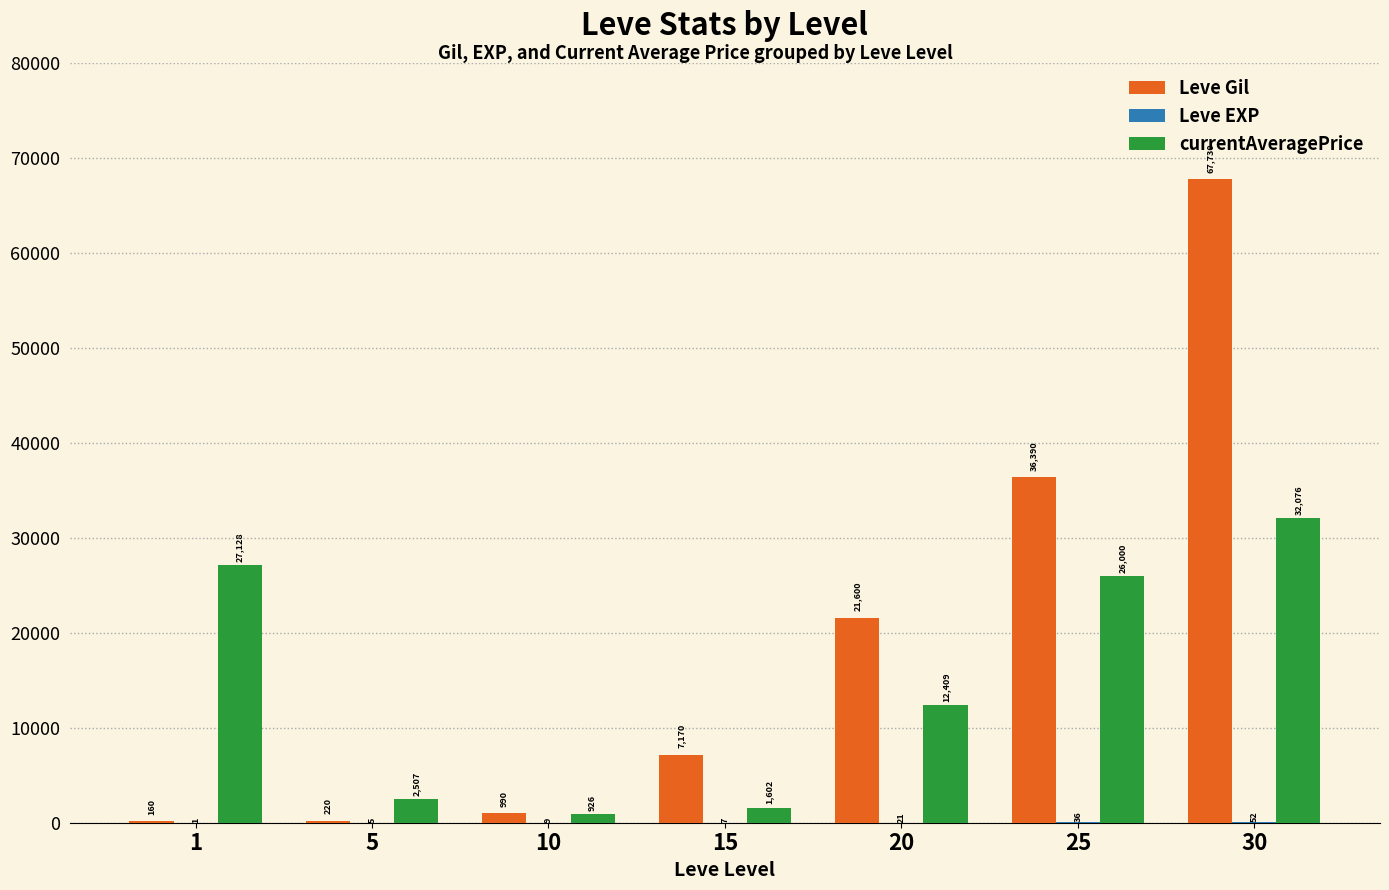

What is the sum of all Leve Gil values?

134260.0